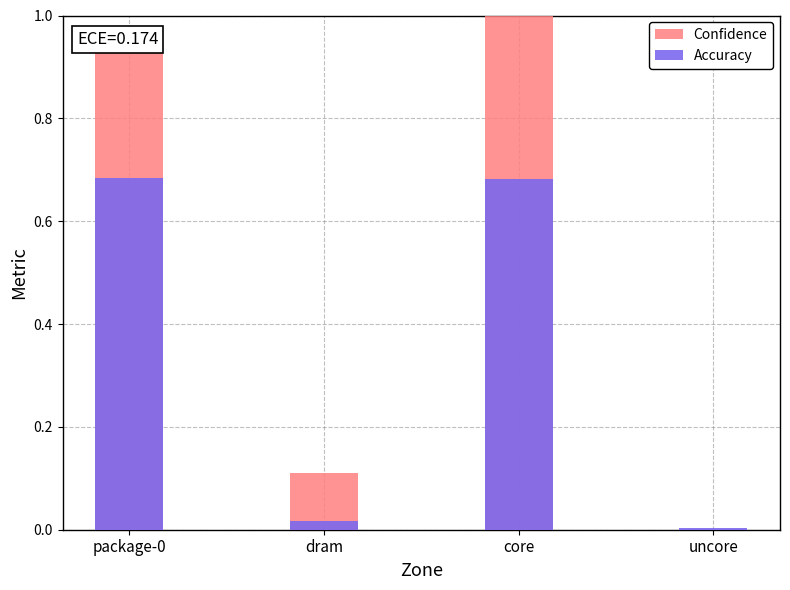

Which series has the largest total across all categories?

Confidence